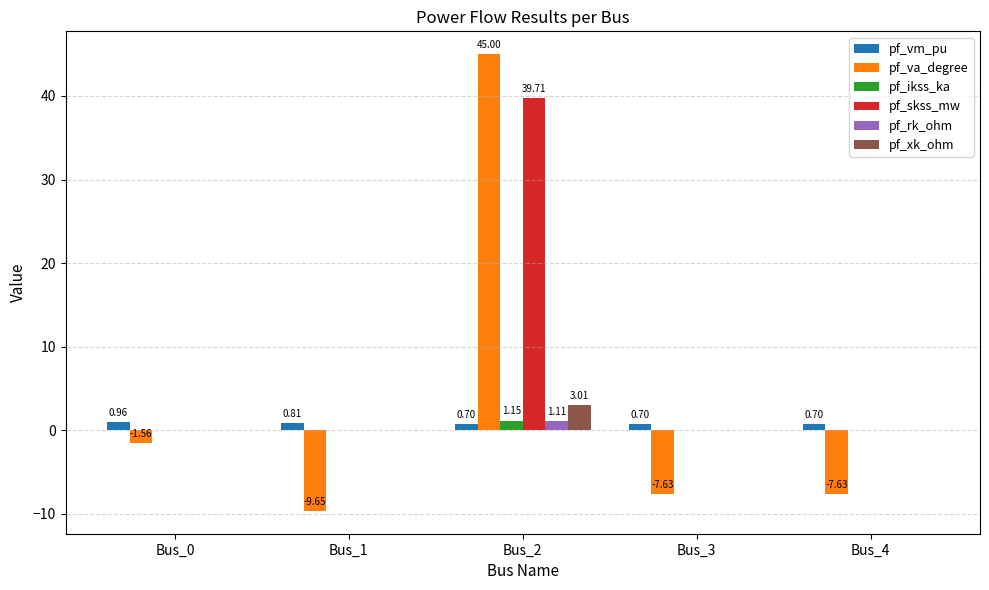

What are all the series names shown in the legend?

pf_vm_pu, pf_va_degree, pf_ikss_ka, pf_skss_mw, pf_rk_ohm, pf_xk_ohm